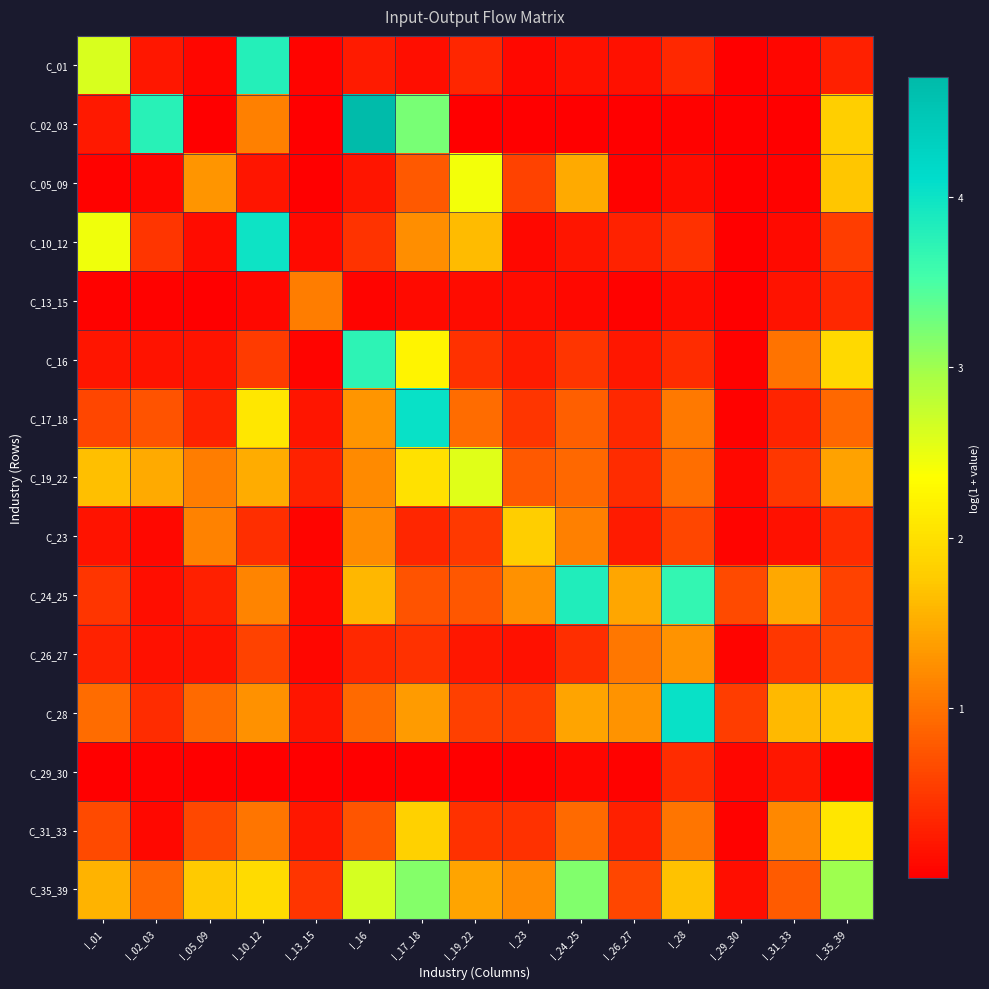

At I_10_12, list the series in order from smallest to largest.

C_29_30, C_13_15, C_05_09, C_23, C_16, C_26_27, C_31_33, C_02_03, C_24_25, C_28, C_19_22, C_35_39, C_17_18, C_01, C_10_12